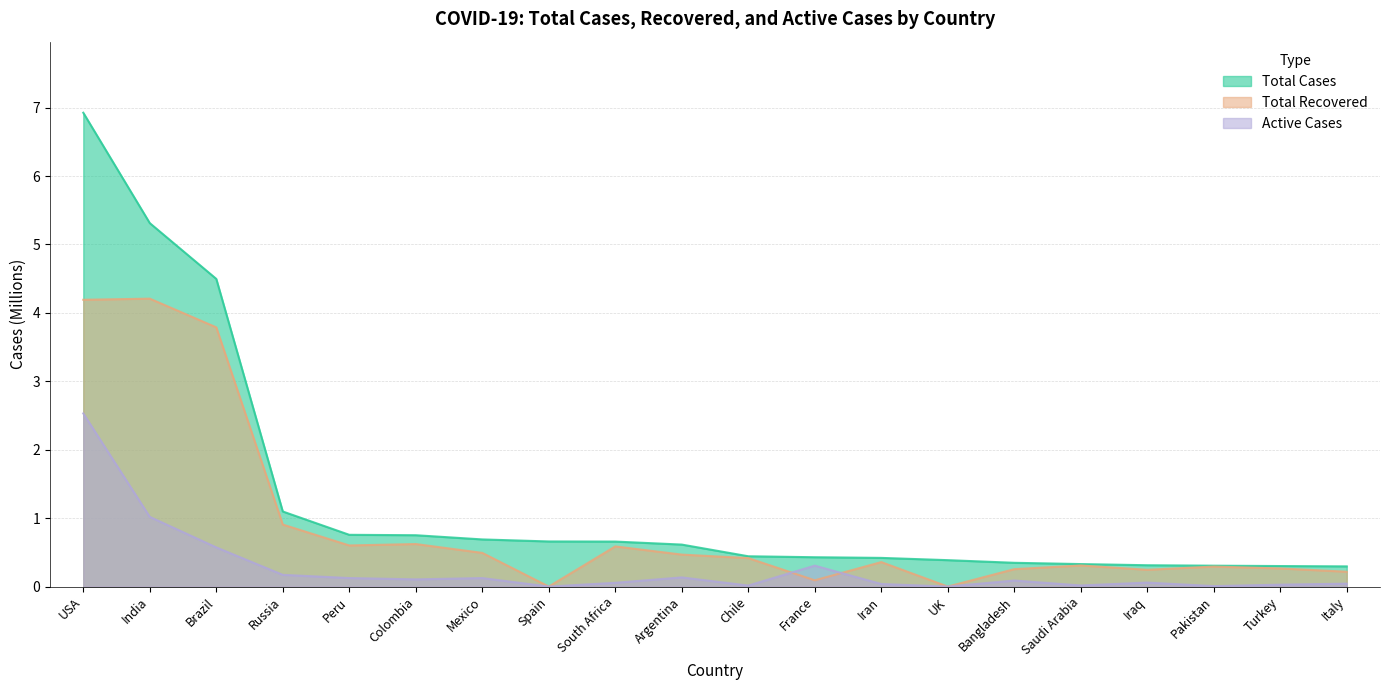

True or false: Active Cases and Total Recovered intersect in this chart.

True